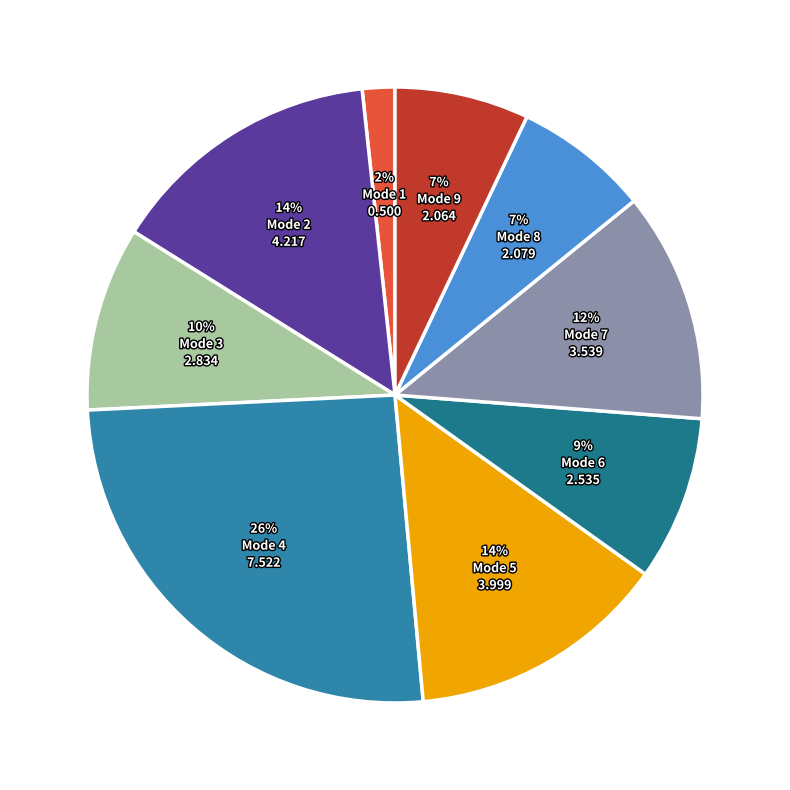

How many segments does this pie chart have?

9